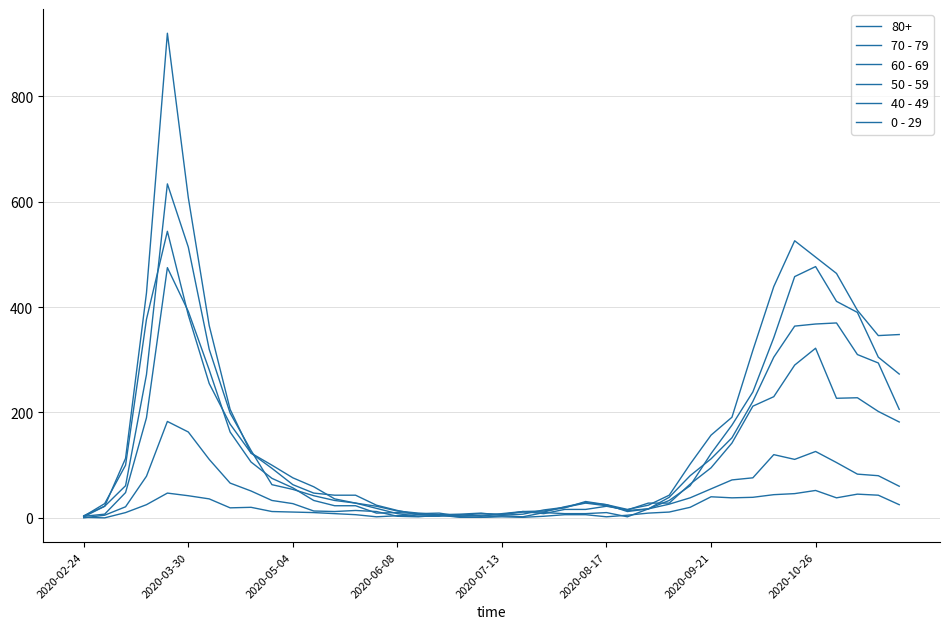

Which series has the largest total across all categories?

70 - 79